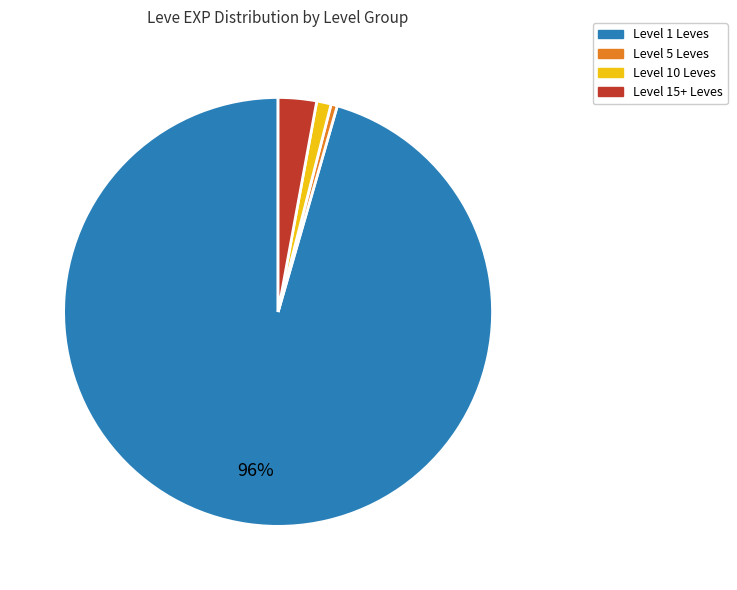

How many segments does this pie chart have?

4